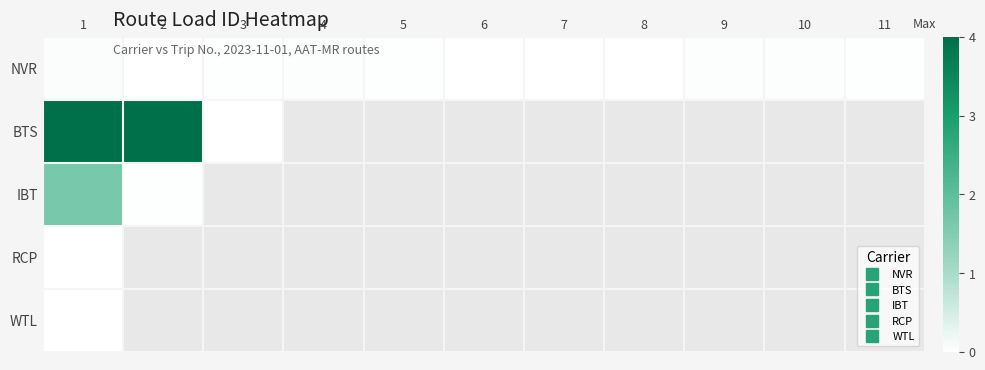

Count the number of data series in this chart.

5